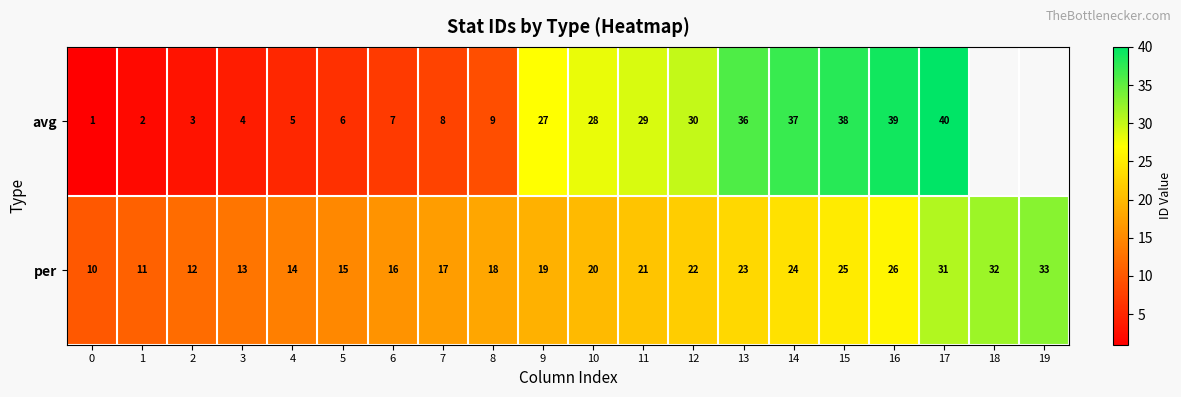

True or false: per has a value of 31 at 17.

True